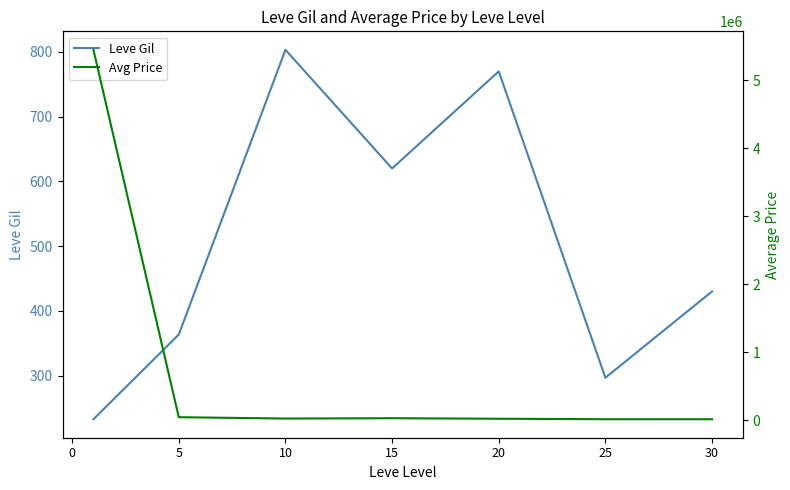

Reading left to right, what are all the values shown in this chart?

Leve Gil: 232.5	363.3	803.3	620.0	770.0	296.7	430.0
Avg Price: 5451044.5	44802.2	24892.3	29802.0	21935.8	14863.7	14525.5